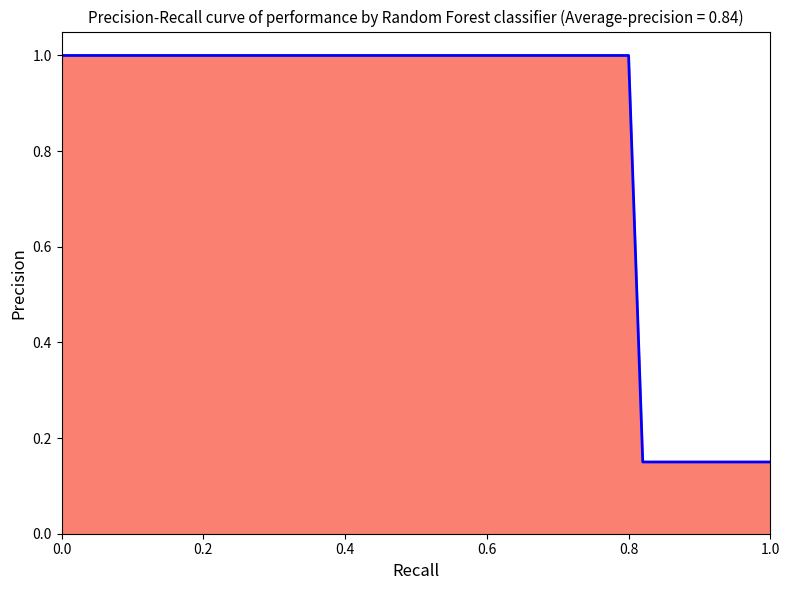

The chart shows a value of 0.7 at 0.8. True or false?

False